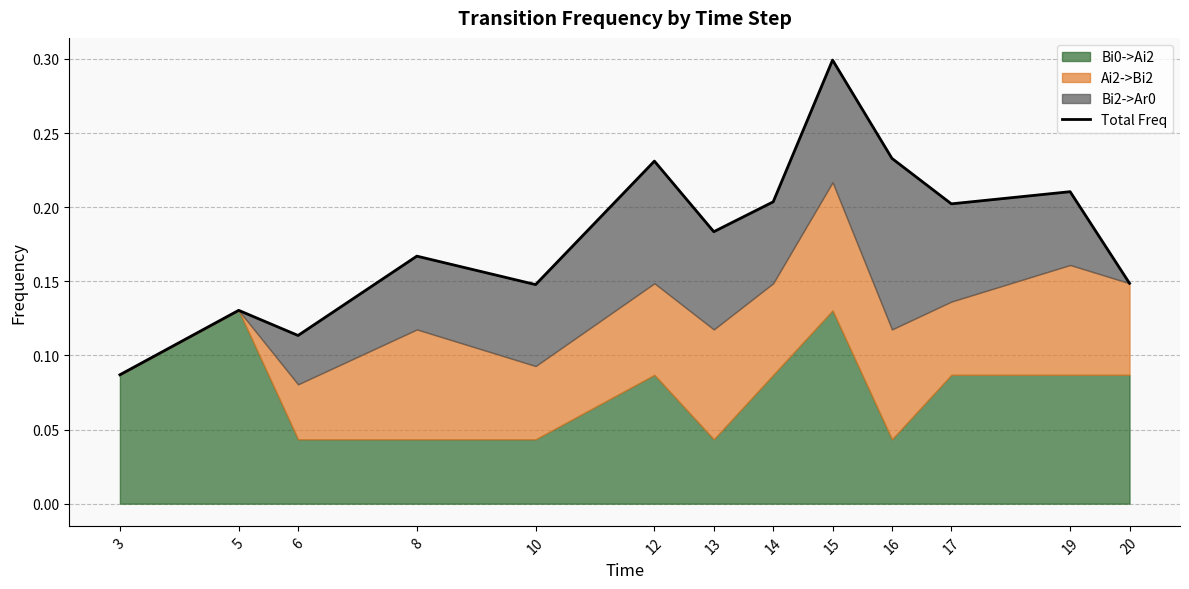

True or false: the data shows 0.0 at 3.

False